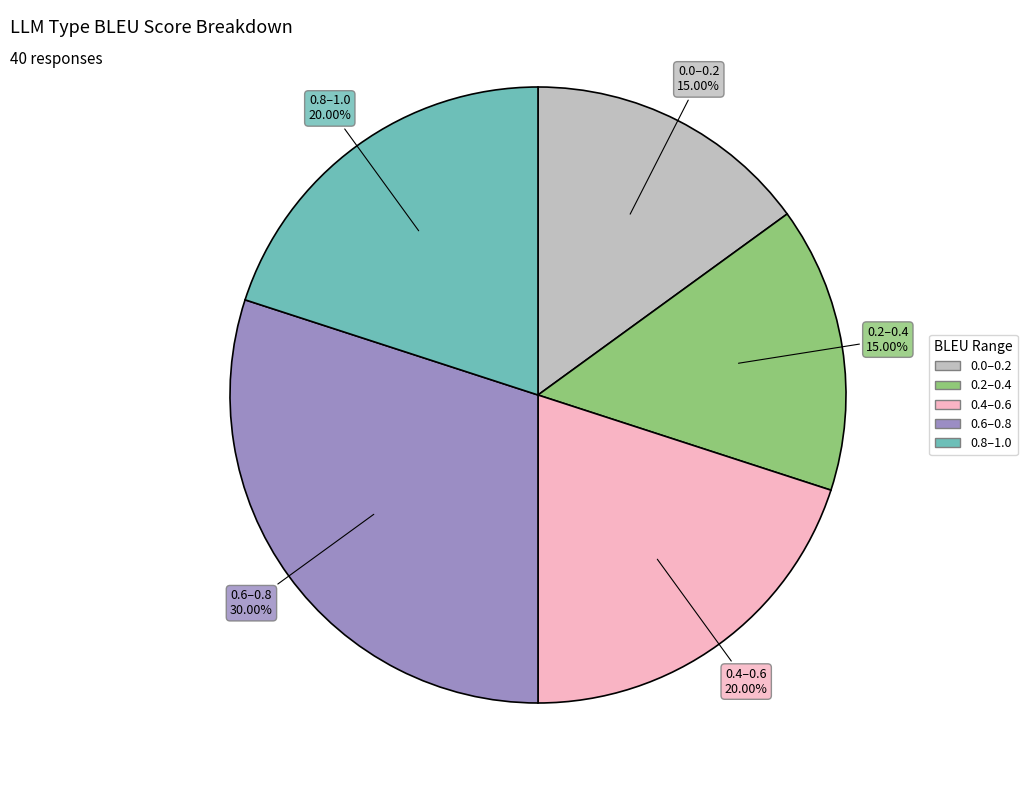

Is there any slice that represents more than half of the pie?

No